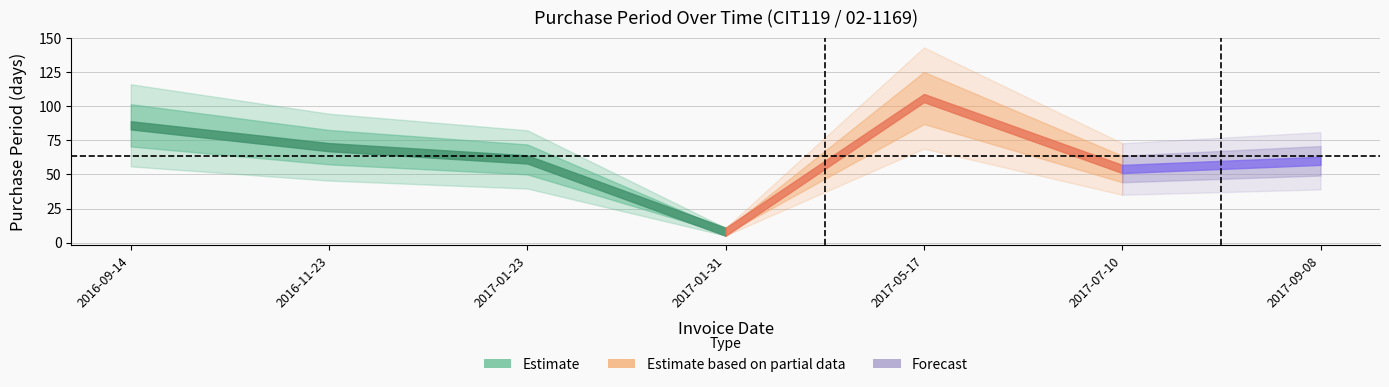

What is the sum of all values?

445